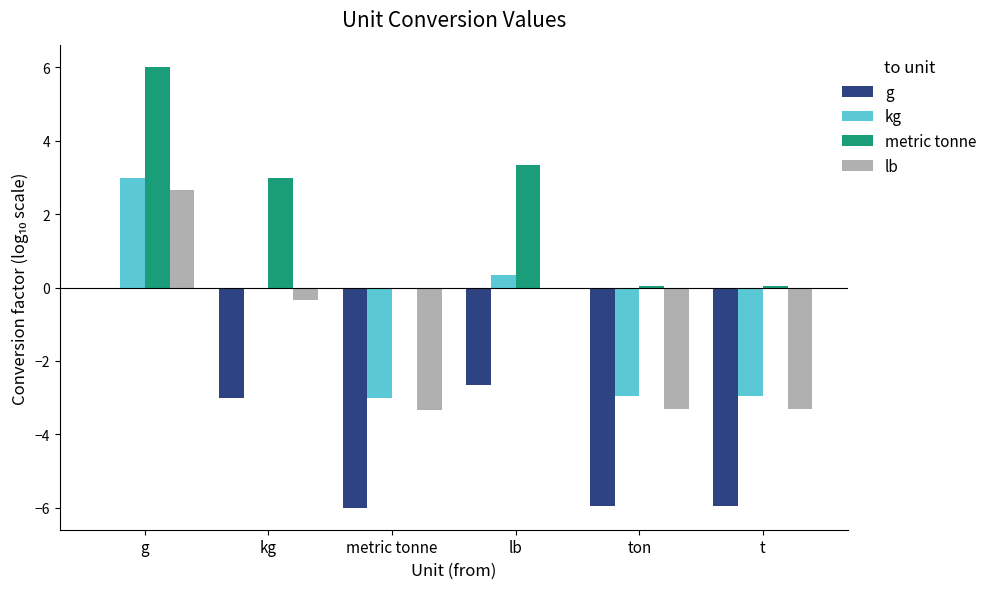

At which category is the sum across all series the highest?

g